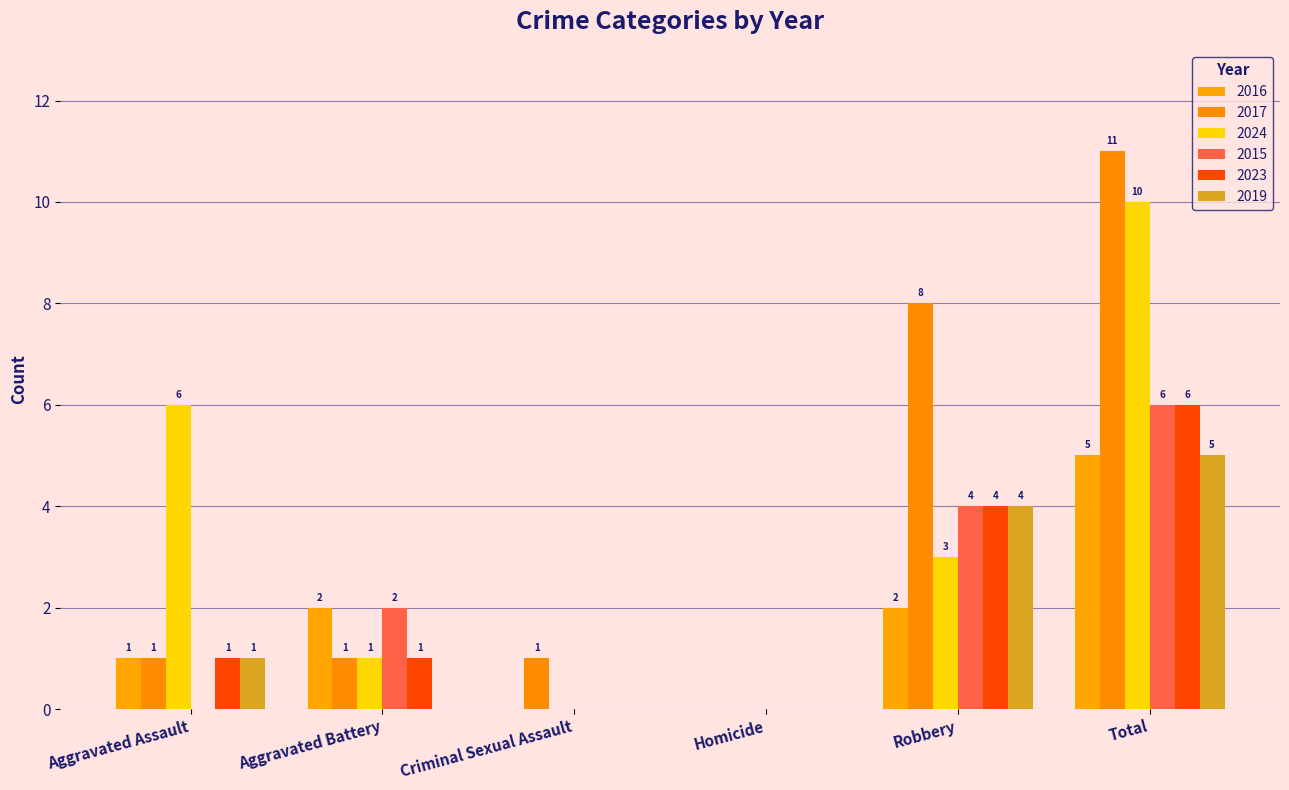

What is the sum of the 2024 values at Aggravated Assault and Total?

16